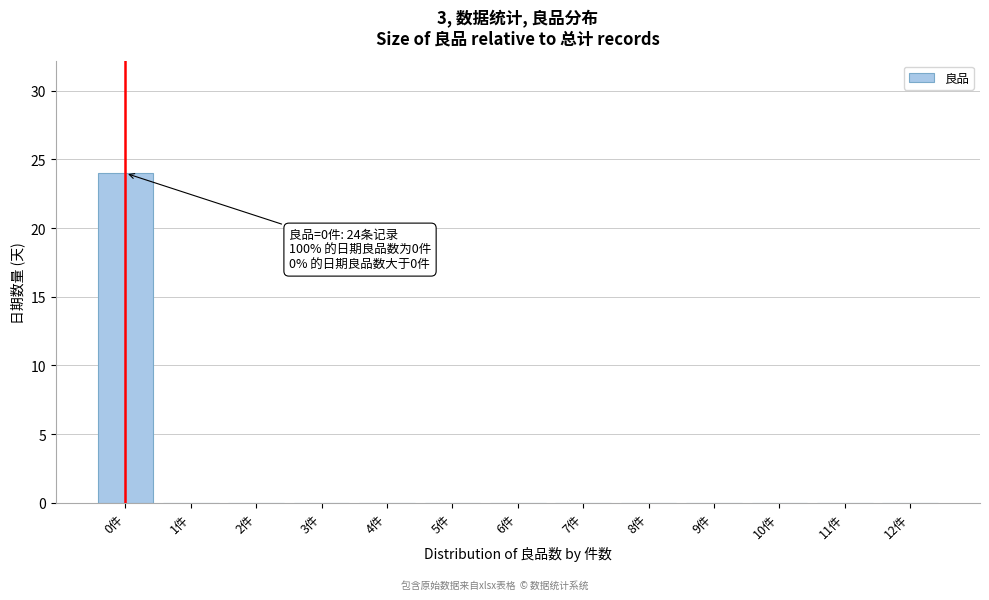

Reading right to left, list all the values displayed in this chart.

12件=0	11件=0	10件=0	9件=0	8件=0	7件=0	6件=0	5件=0	4件=0	3件=0	2件=0	1件=0	0件=24